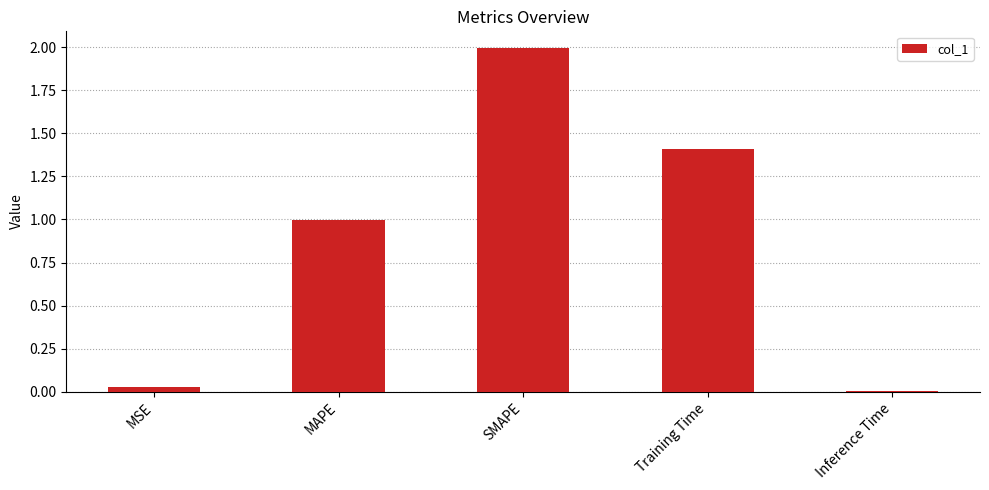

What is the maximum value shown in the chart?

2.0